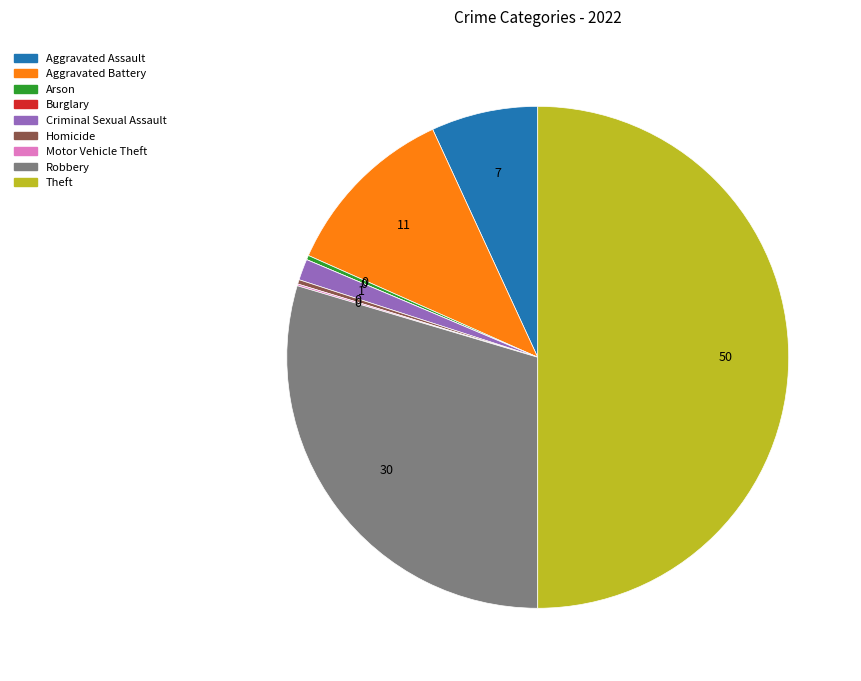

Which slice is the largest?

Theft